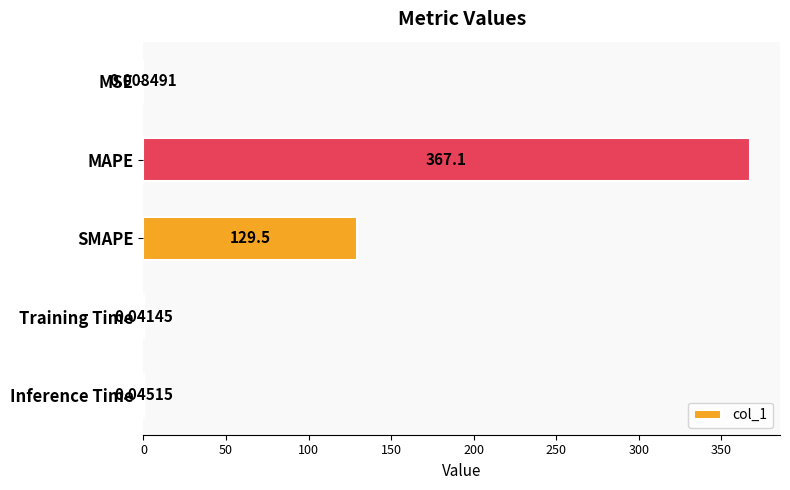

Which label corresponds to the largest value in the chart?

MAPE